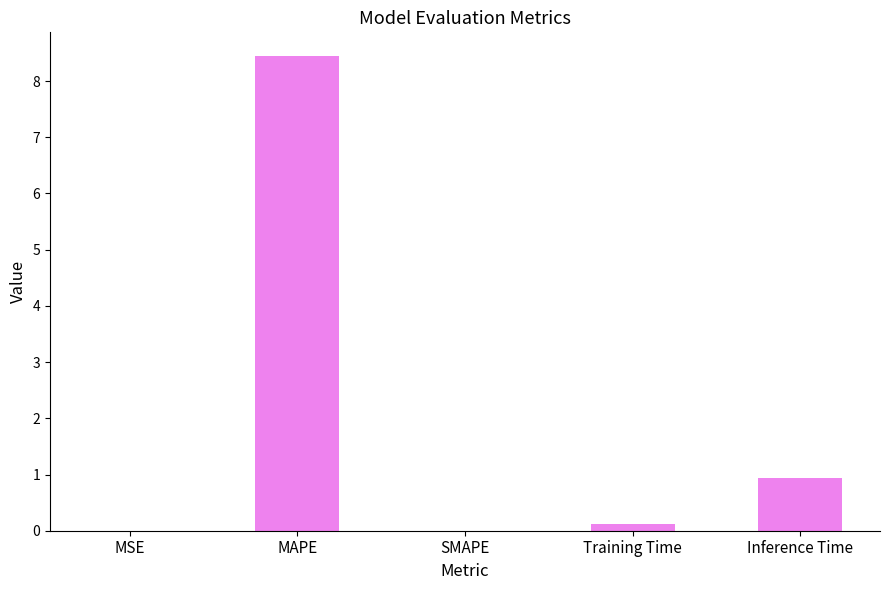

The chart shows a value of -5.4 at SMAPE. True or false?

False